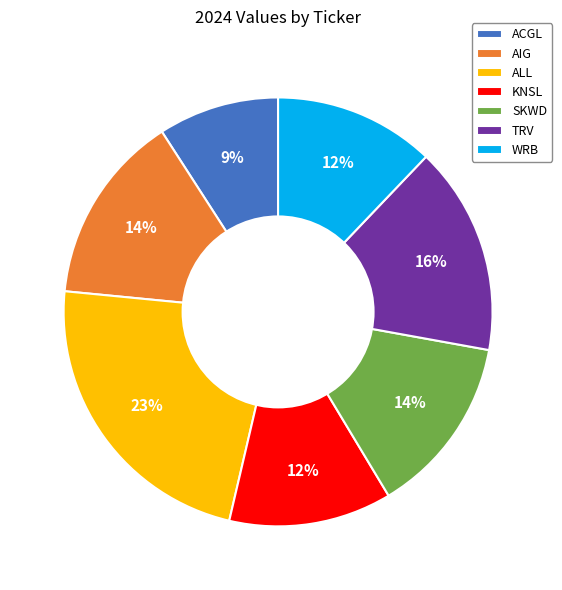

To the nearest percent, what is the combined percentage of SKWD and AIG?

28%